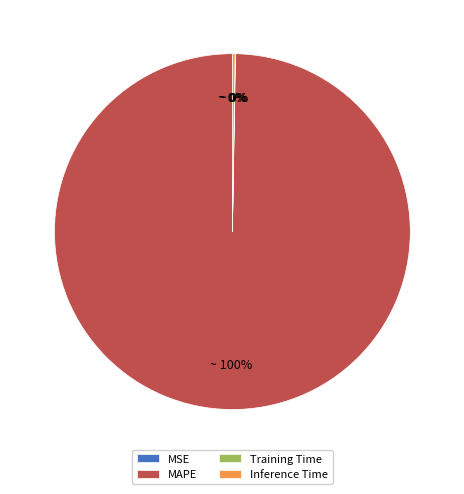

Which category has the biggest portion of the pie?

MAPE